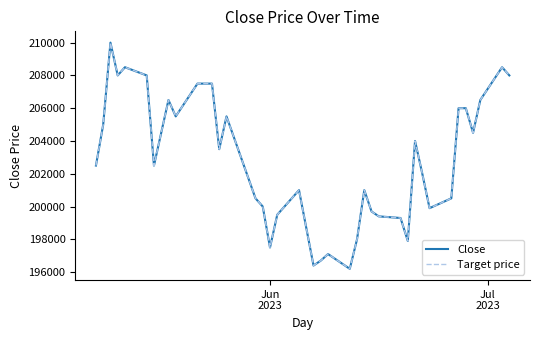

In Target price, how many points are lower than both neighbors (excluding endpoints)?

10